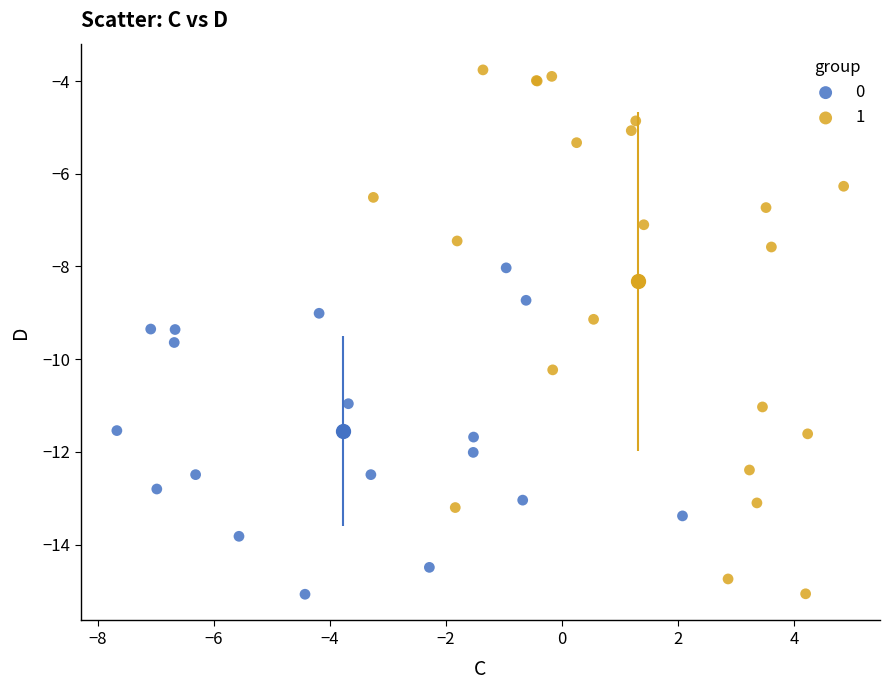

Which series contains the highest Y value?

1